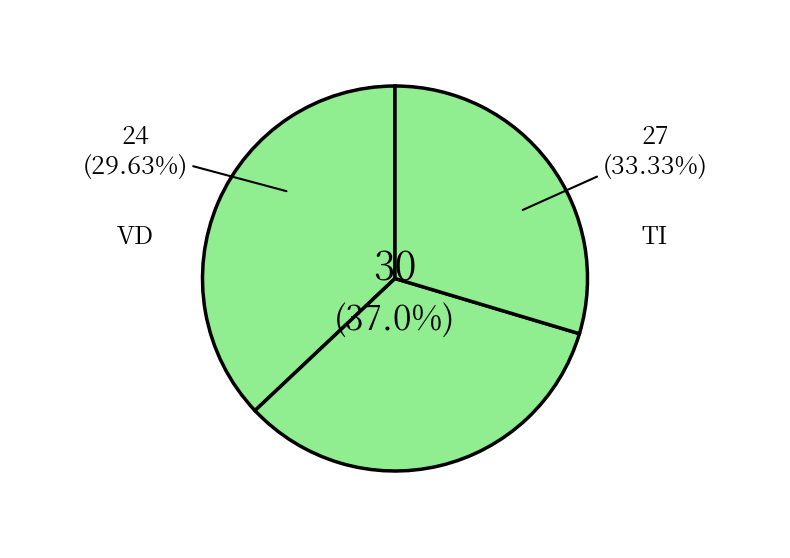

Is it true that 21 is 1% of the pie?

False